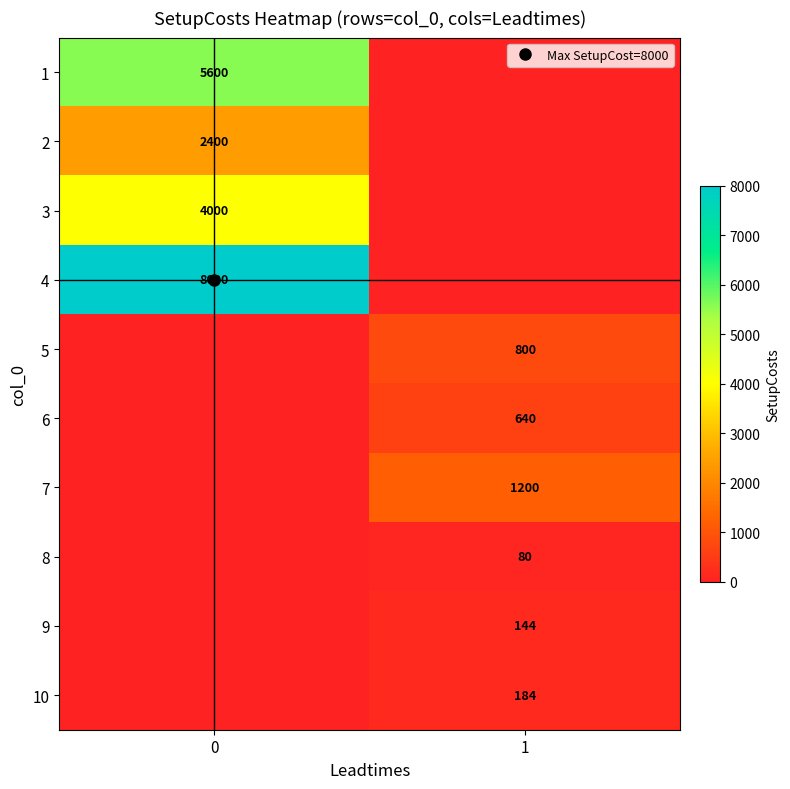

How many data points does each series have?

2